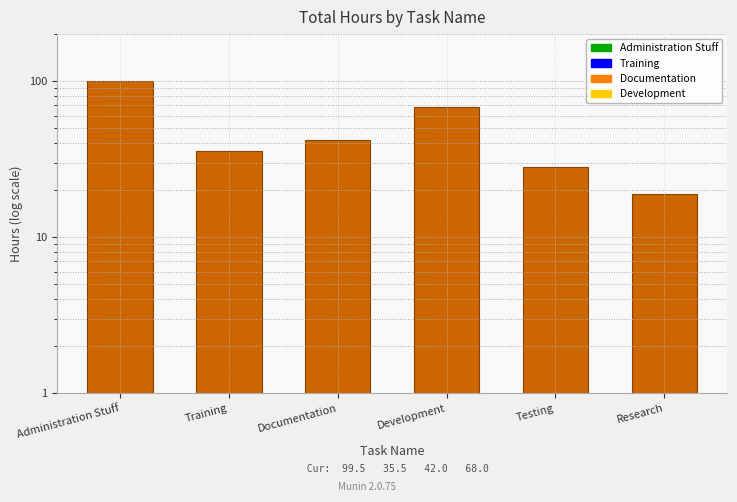

Reading left to right, transcribe all the data shown in this chart.

Administration Stuff=99.5	Training=35.5	Documentation=42.0	Development=68.0	Testing=28.0	Research=19.0